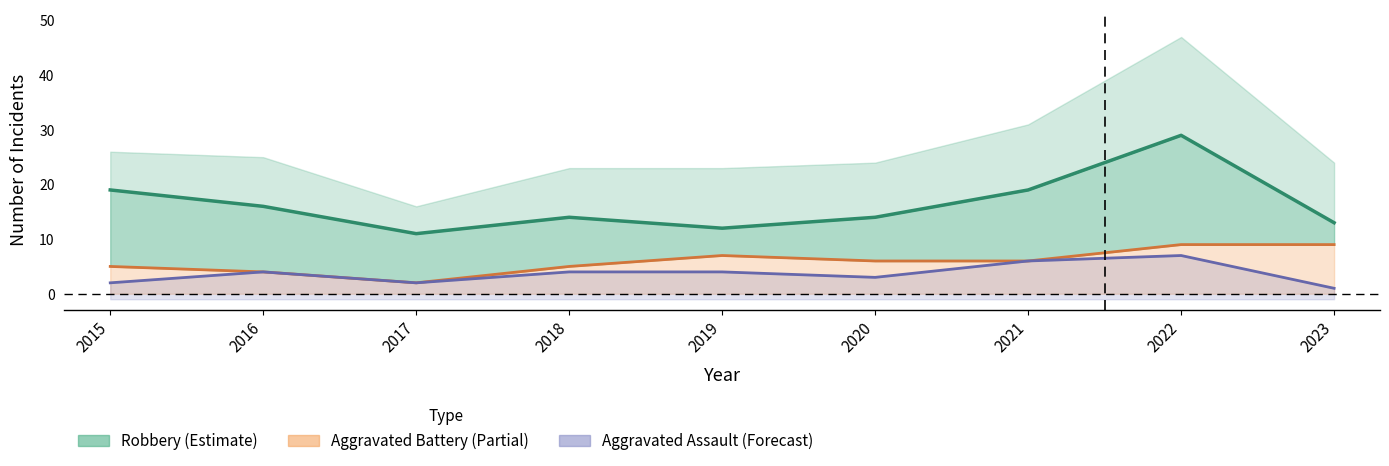

Which category has the lowest value across all series?

2023